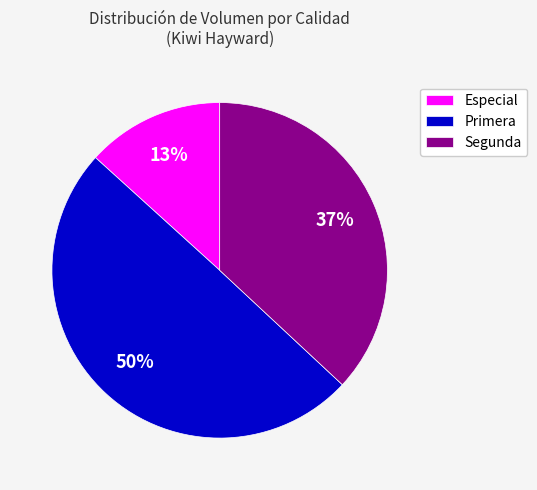

Do Especial and Primera together represent more than half of the pie?

Yes